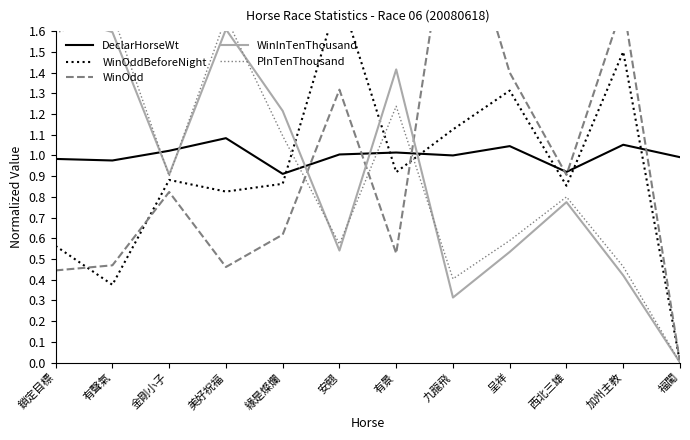

The value of WinInTenThousand at 鎖定目標 is 1.7. True or false?

True